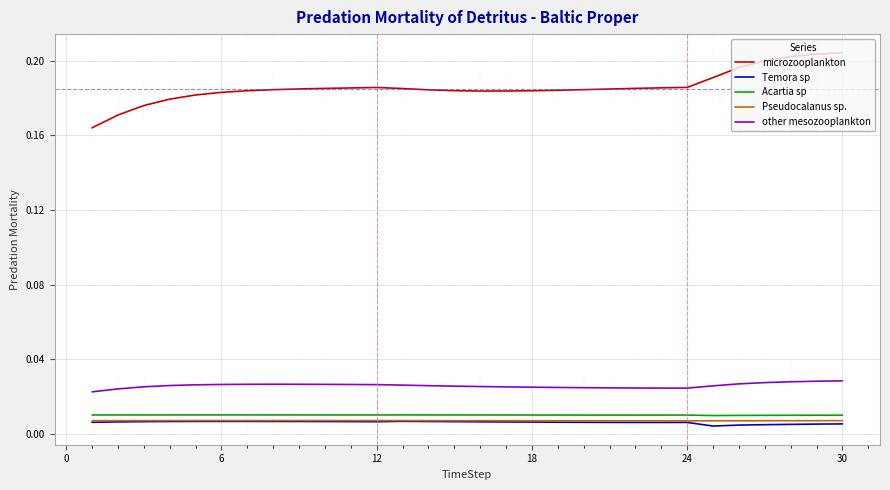

True or false: microzooplankton and Pseudocalanus sp. intersect in this chart.

False